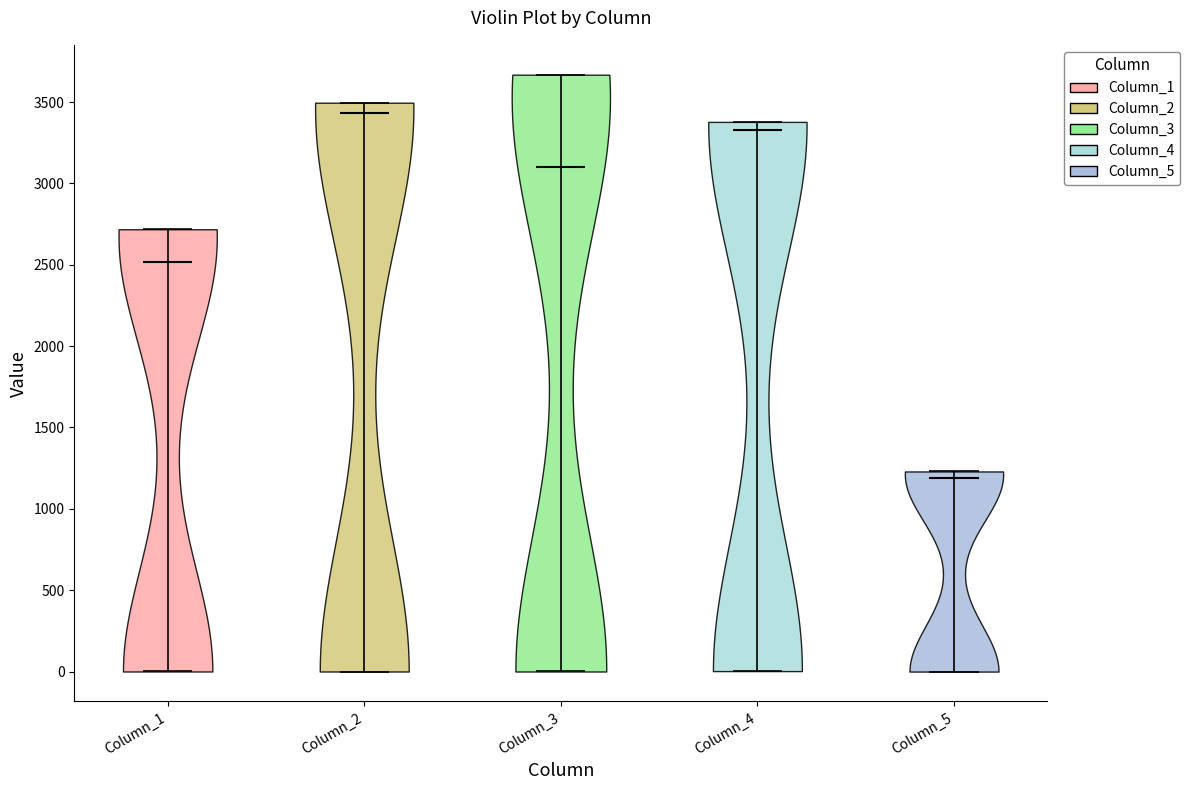

Reading left to right, read every violin against the y-axis: where its median line is, and the lowest and highest points it reaches. The values are not printed on the chart, so give them approximately, as read against the axis.

Column_1: median line 2500, lowest point 0, highest point 2700
Column_2: median line 3450, lowest point 0, highest point 3500
Column_3: median line 3100, lowest point 0, highest point 3650
Column_4: median line 3350, lowest point 0, highest point 3400
Column_5: median line 1200, lowest point 0, highest point 1250